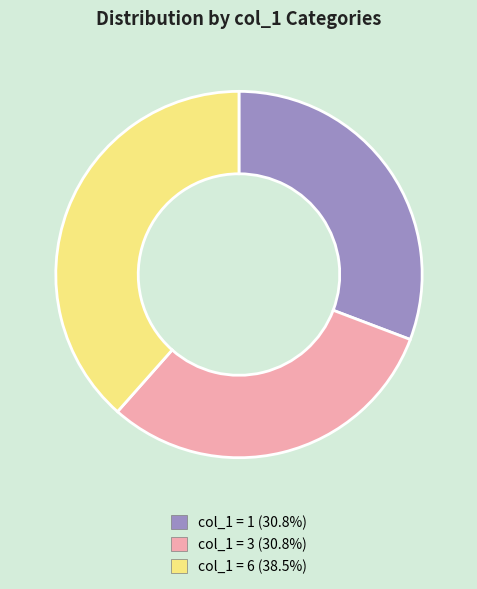

Does any single category account for the majority?

No